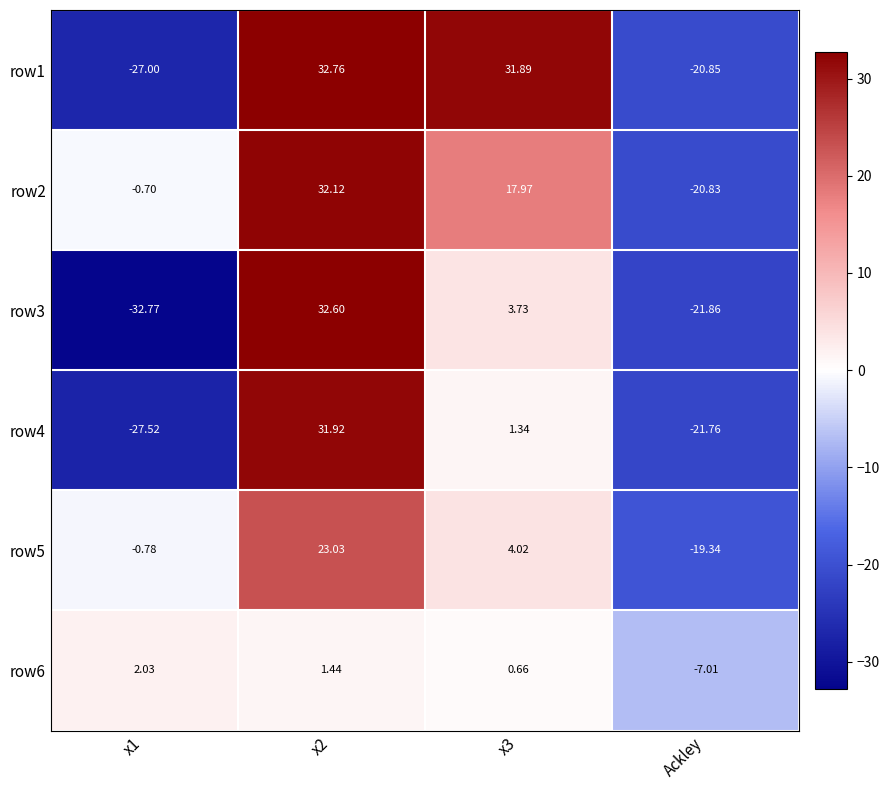

At which label is row1 closest to 2?

Ackley